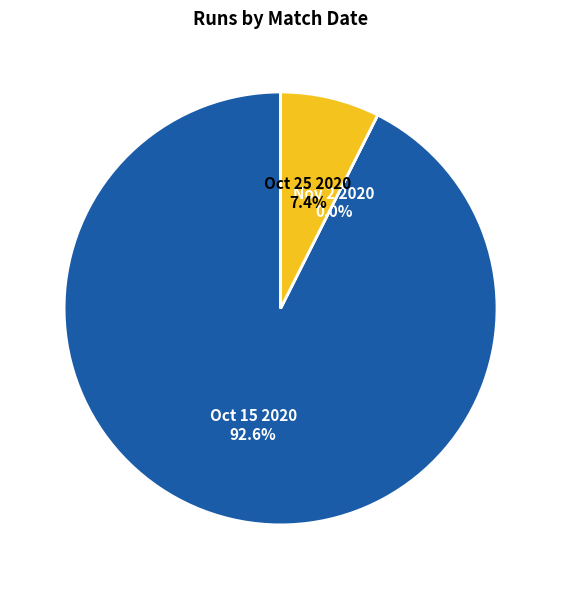

Count the number of slices in the pie.

3